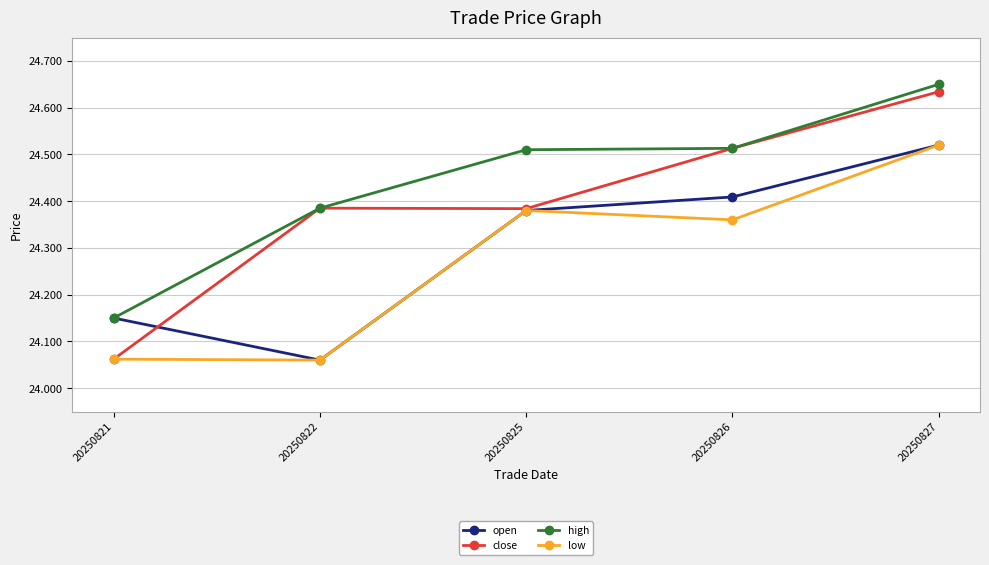

The close series shows 35.0 at 20250827. True or false?

False